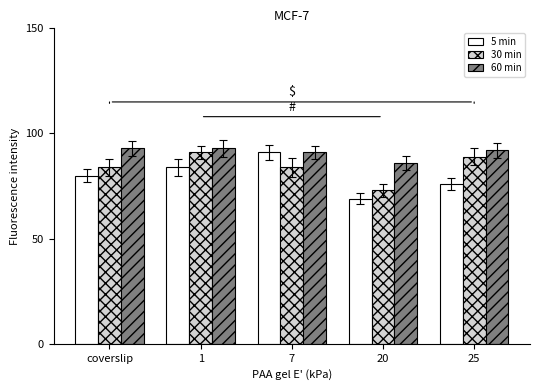

How many bars are there in each group?

3